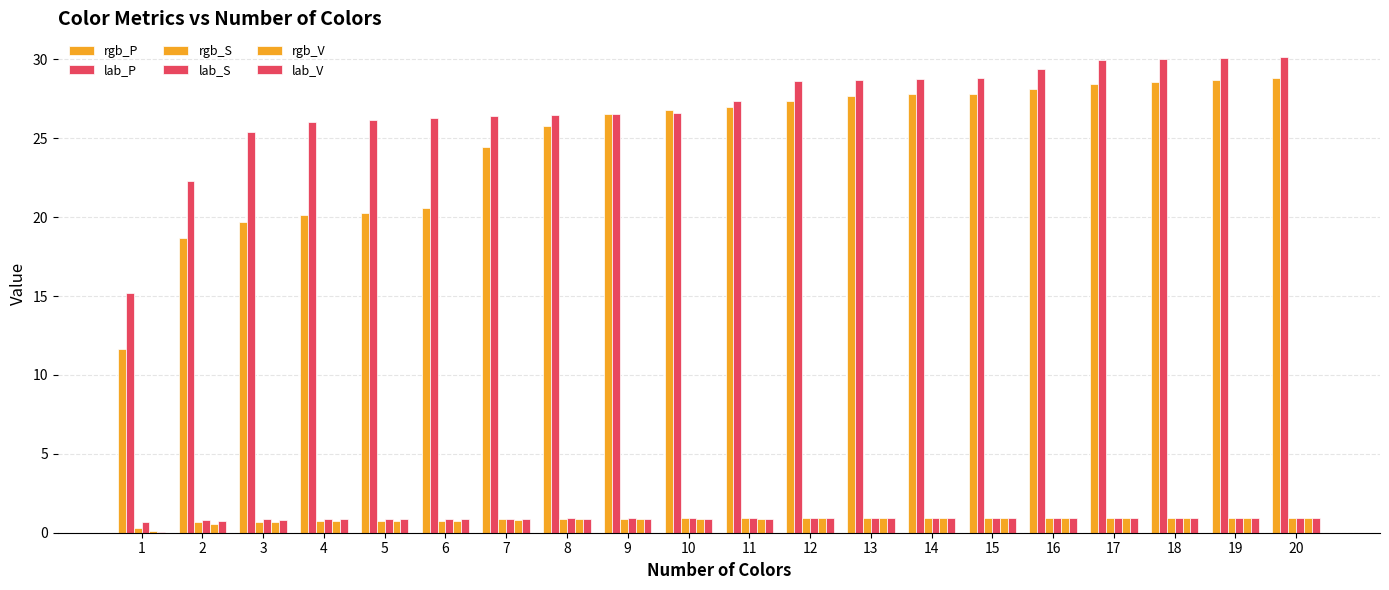

What is the minimum value for rgb_V?

0.1